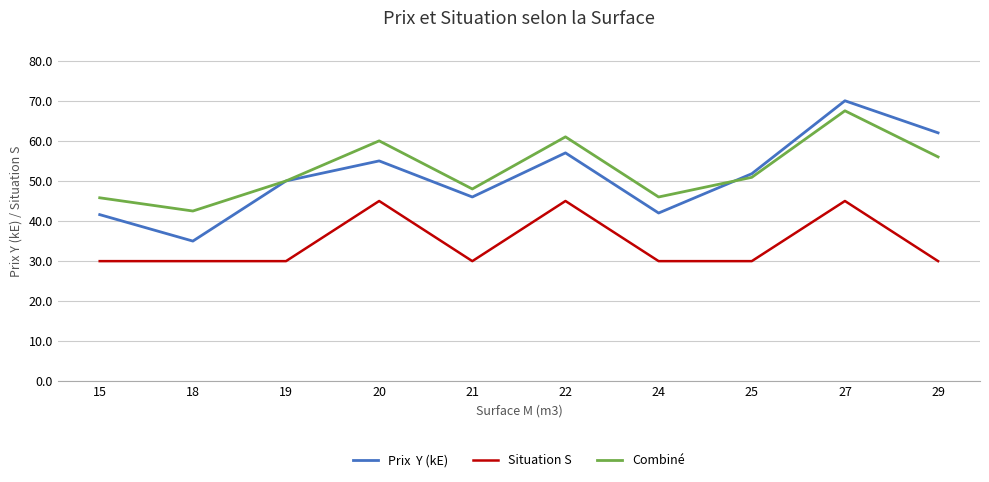

What is the total value across all series at 27?

182.5